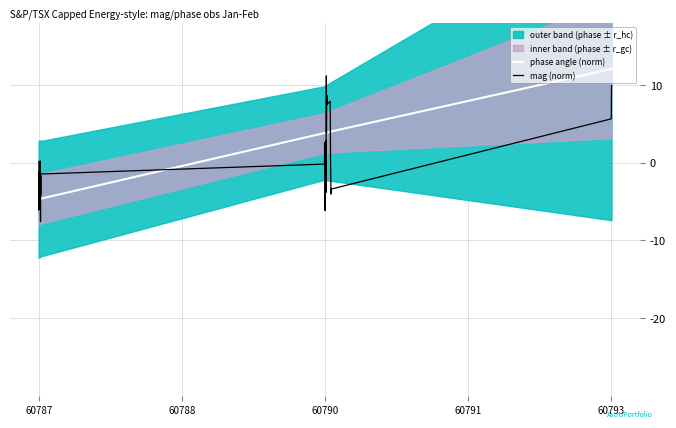

After their last crossing, which series has the higher values: phase angle (norm) or mag (norm)?

phase angle (norm)